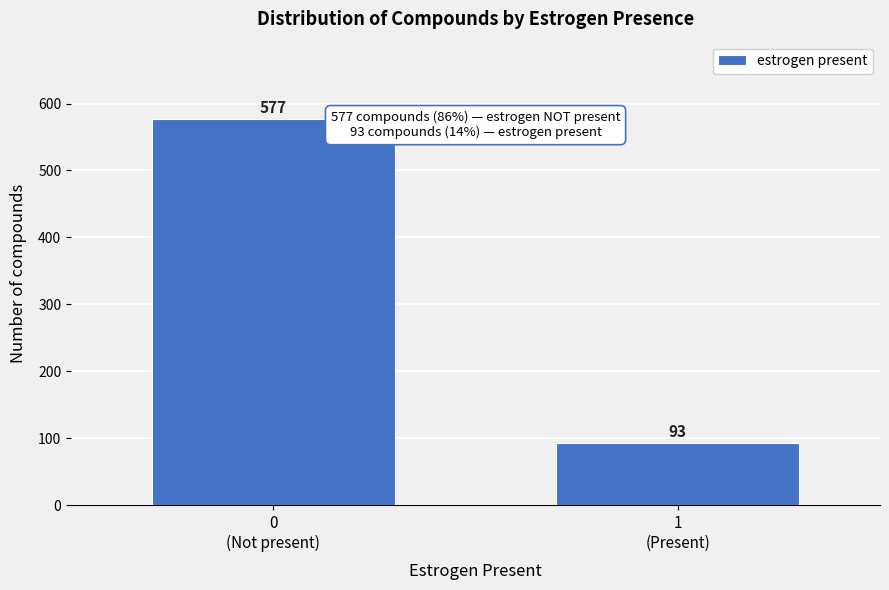

Reading left to right, what are all the values shown in this chart?

577	93